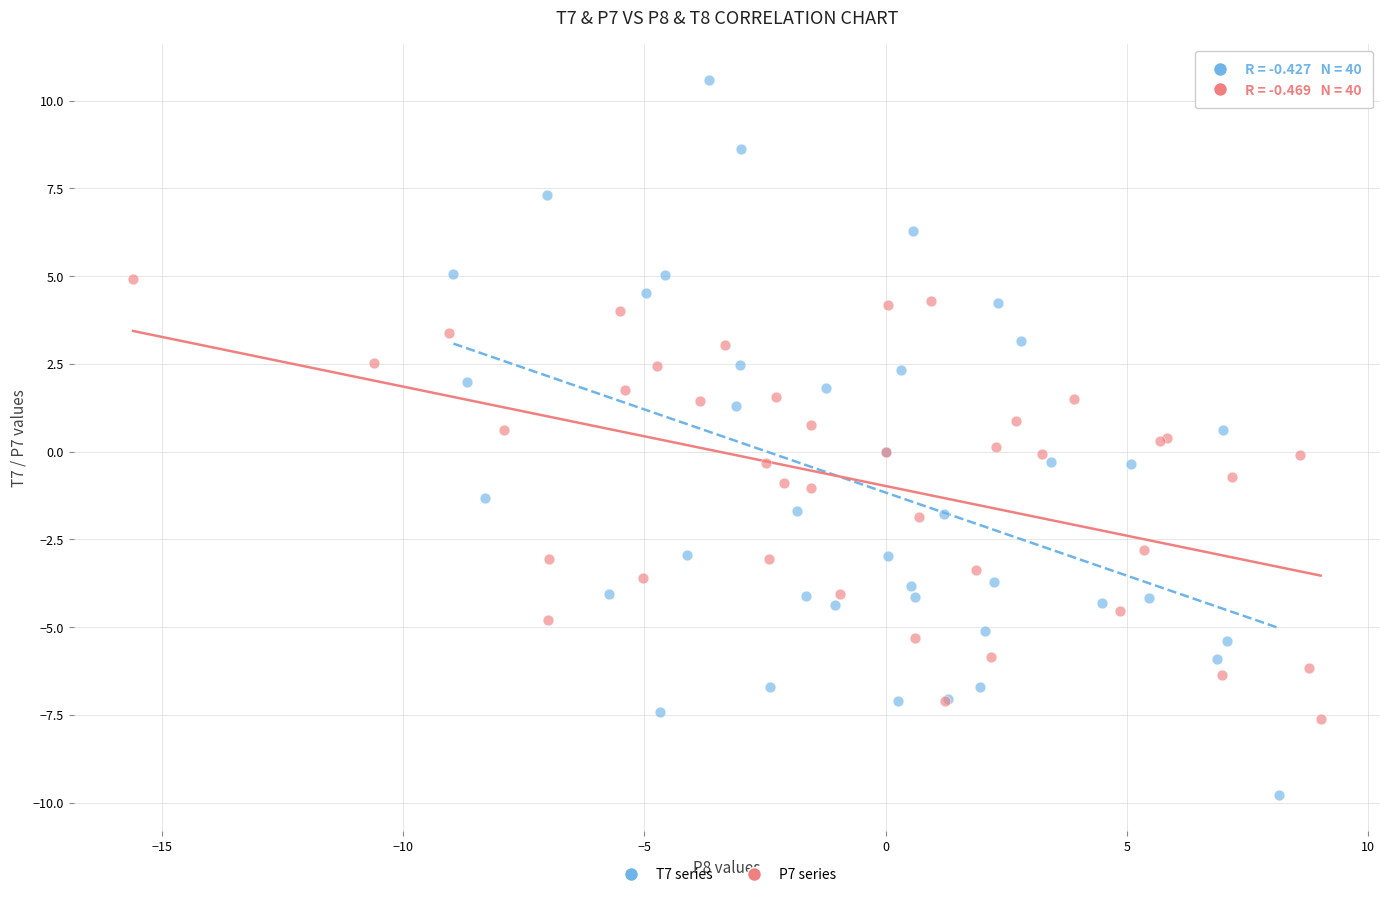

Which series reaches the minimum Y coordinate?

T7 series